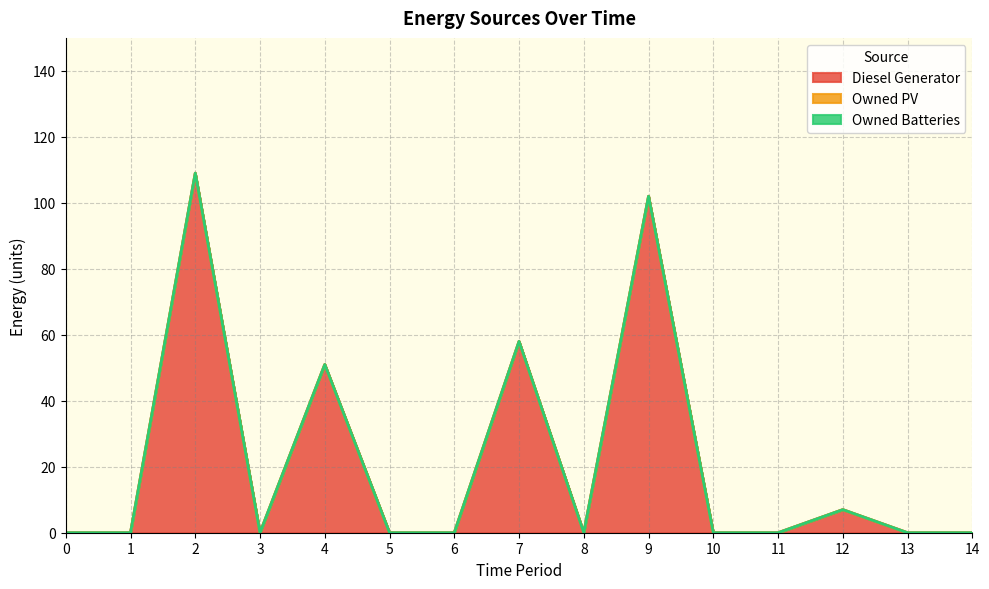

Where is the first local maximum for Diesel Generator?

2